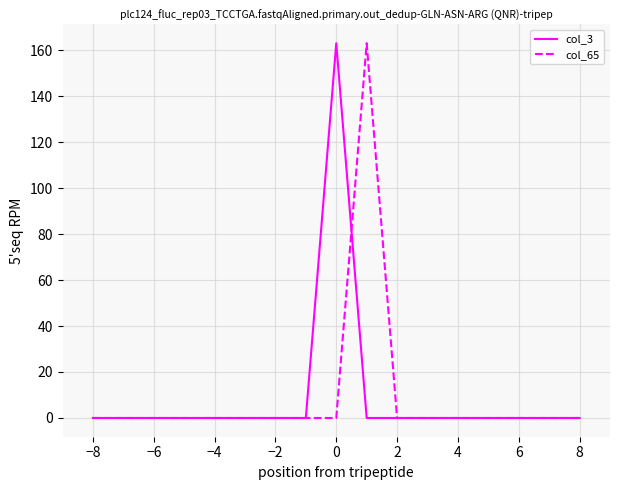

What is the highest value of the col_3 series?

163